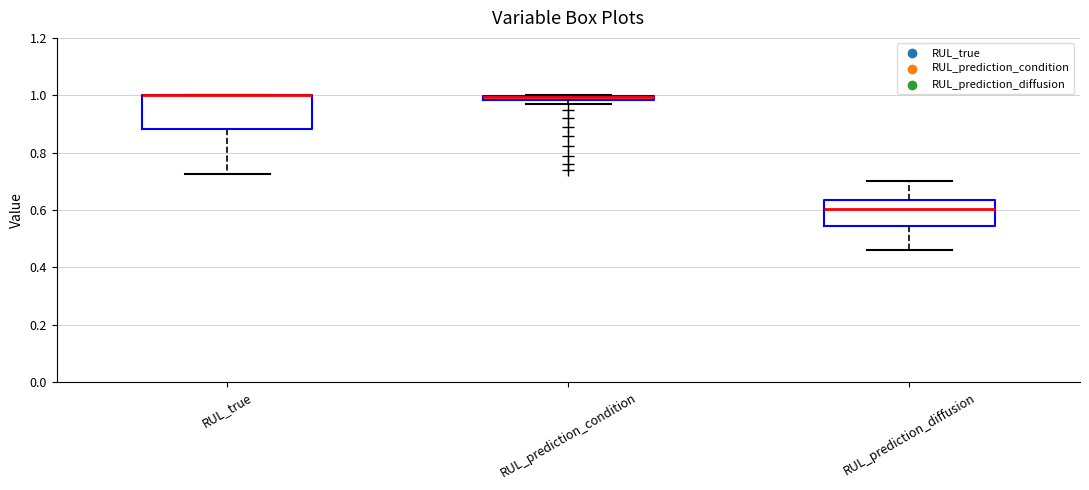

Where does the upper whisker of the box for RUL_prediction_diffusion end on the y-axis? The values are not printed on the chart, so give them approximately, as read against the axis.

0.70